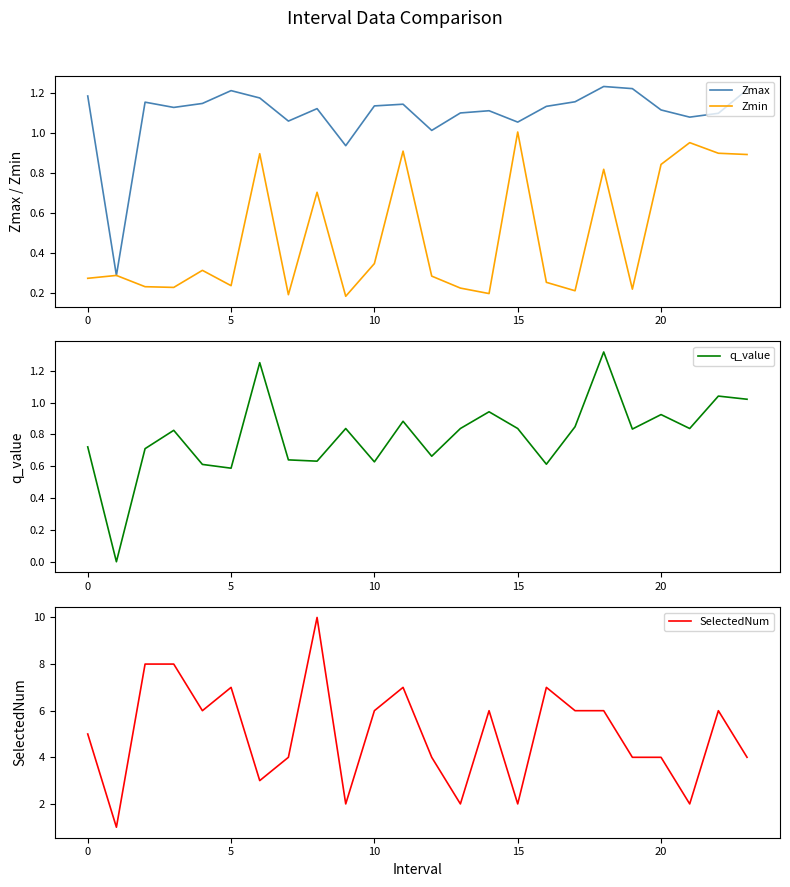

What is the average value of the q_value series?

0.8